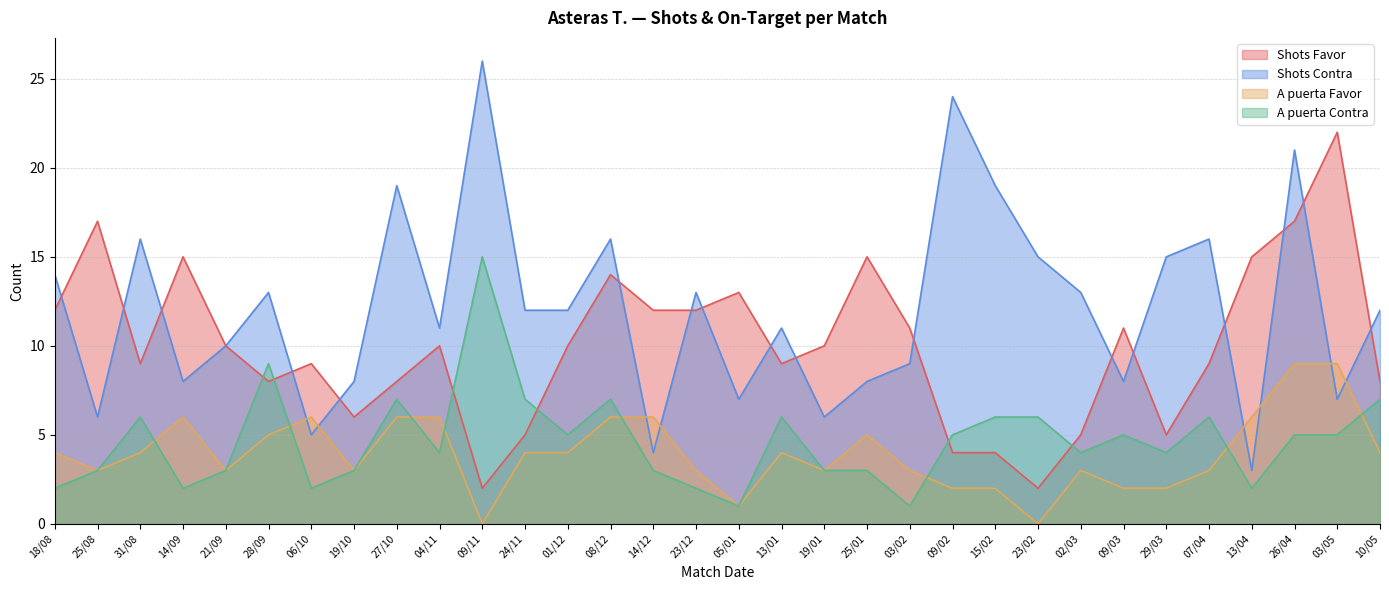

Does the chart display data point markers on the line(s)?

No